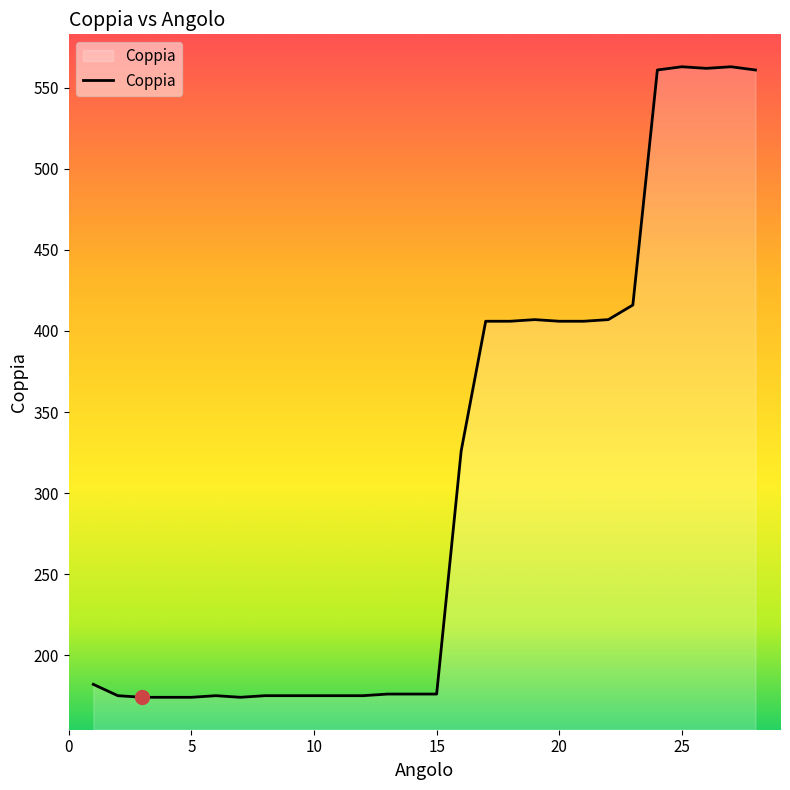

What is the difference between the maximum and minimum values?

389